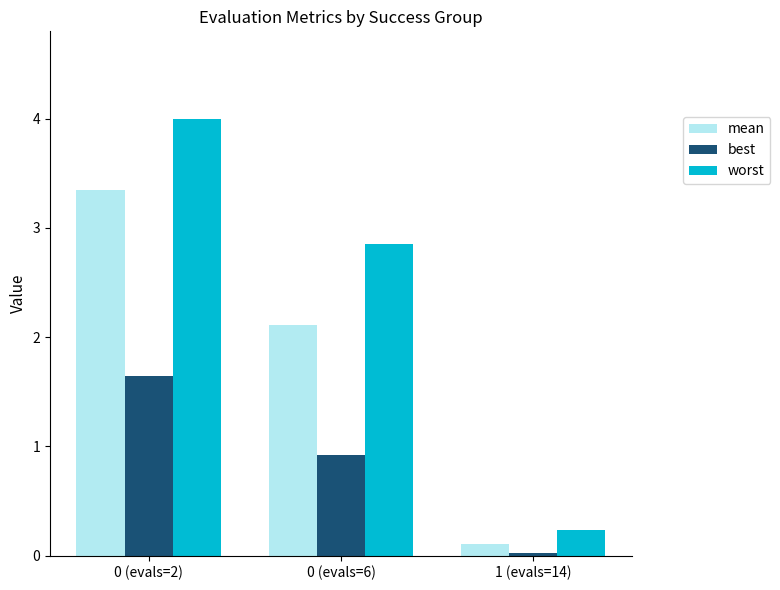

What is the difference between the highest and lowest values at 0 (evals=2)?

2.4